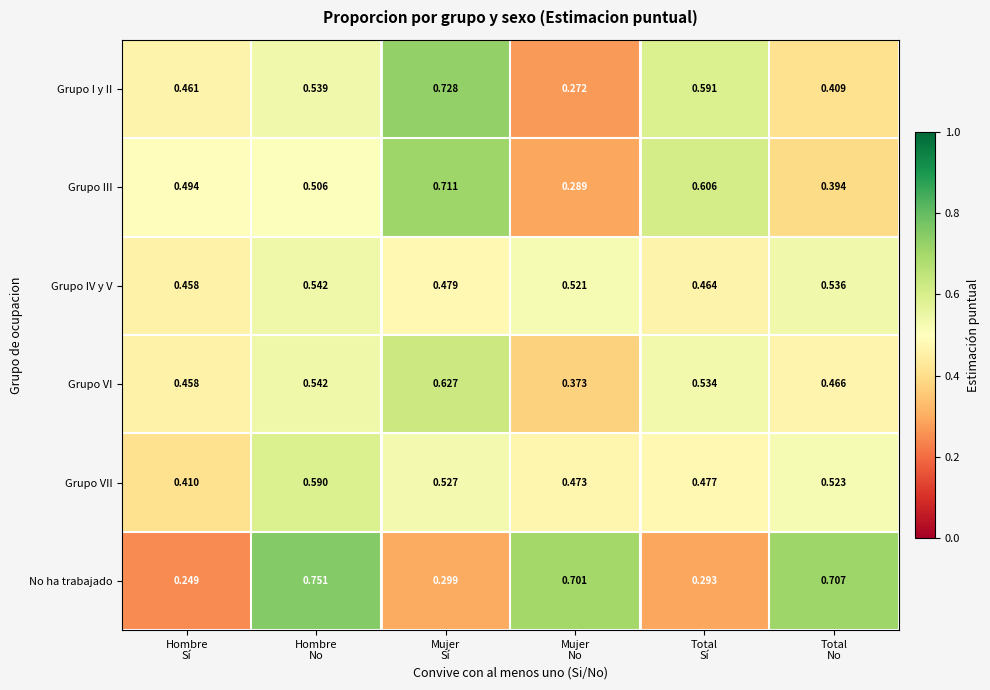

Which series has the widest spread of values?

No ha trabajado